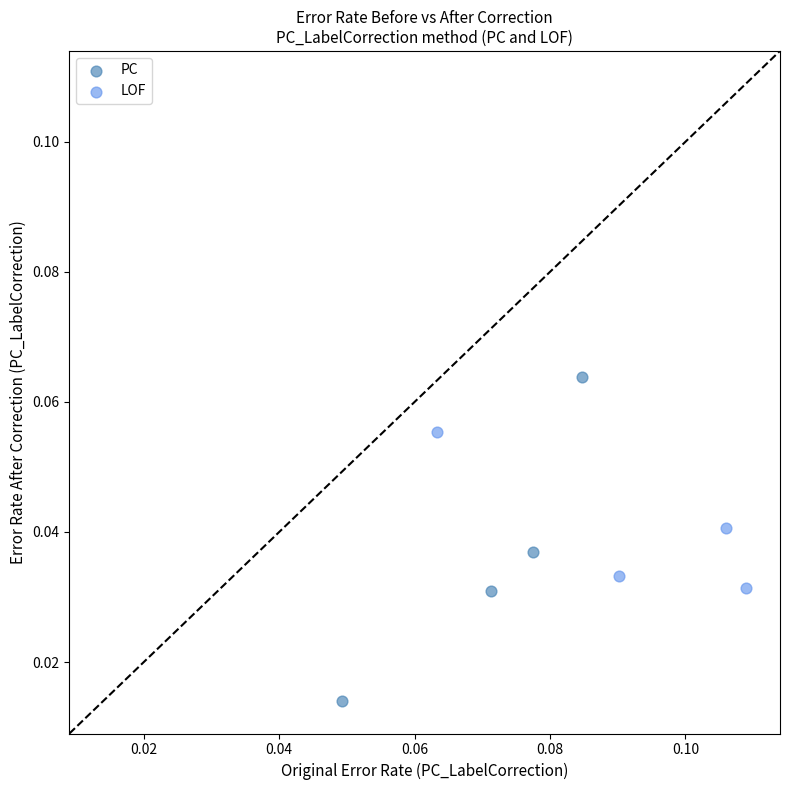

Which series contains the lowest Y value?

PC